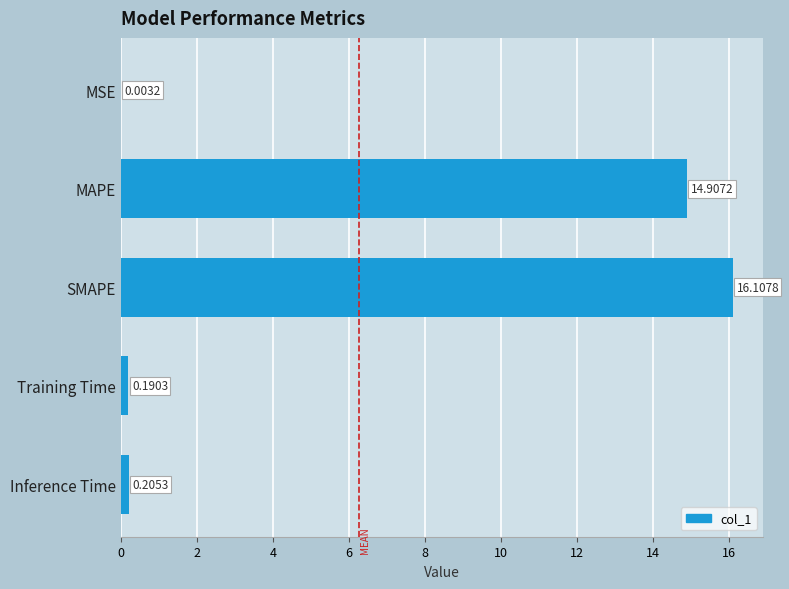

Approximately how many times larger is the value at SMAPE compared to MAPE?

1.1